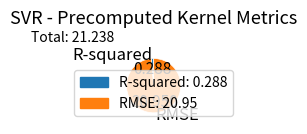

Combined, do R-squared and RMSE account for over 50%?

Yes